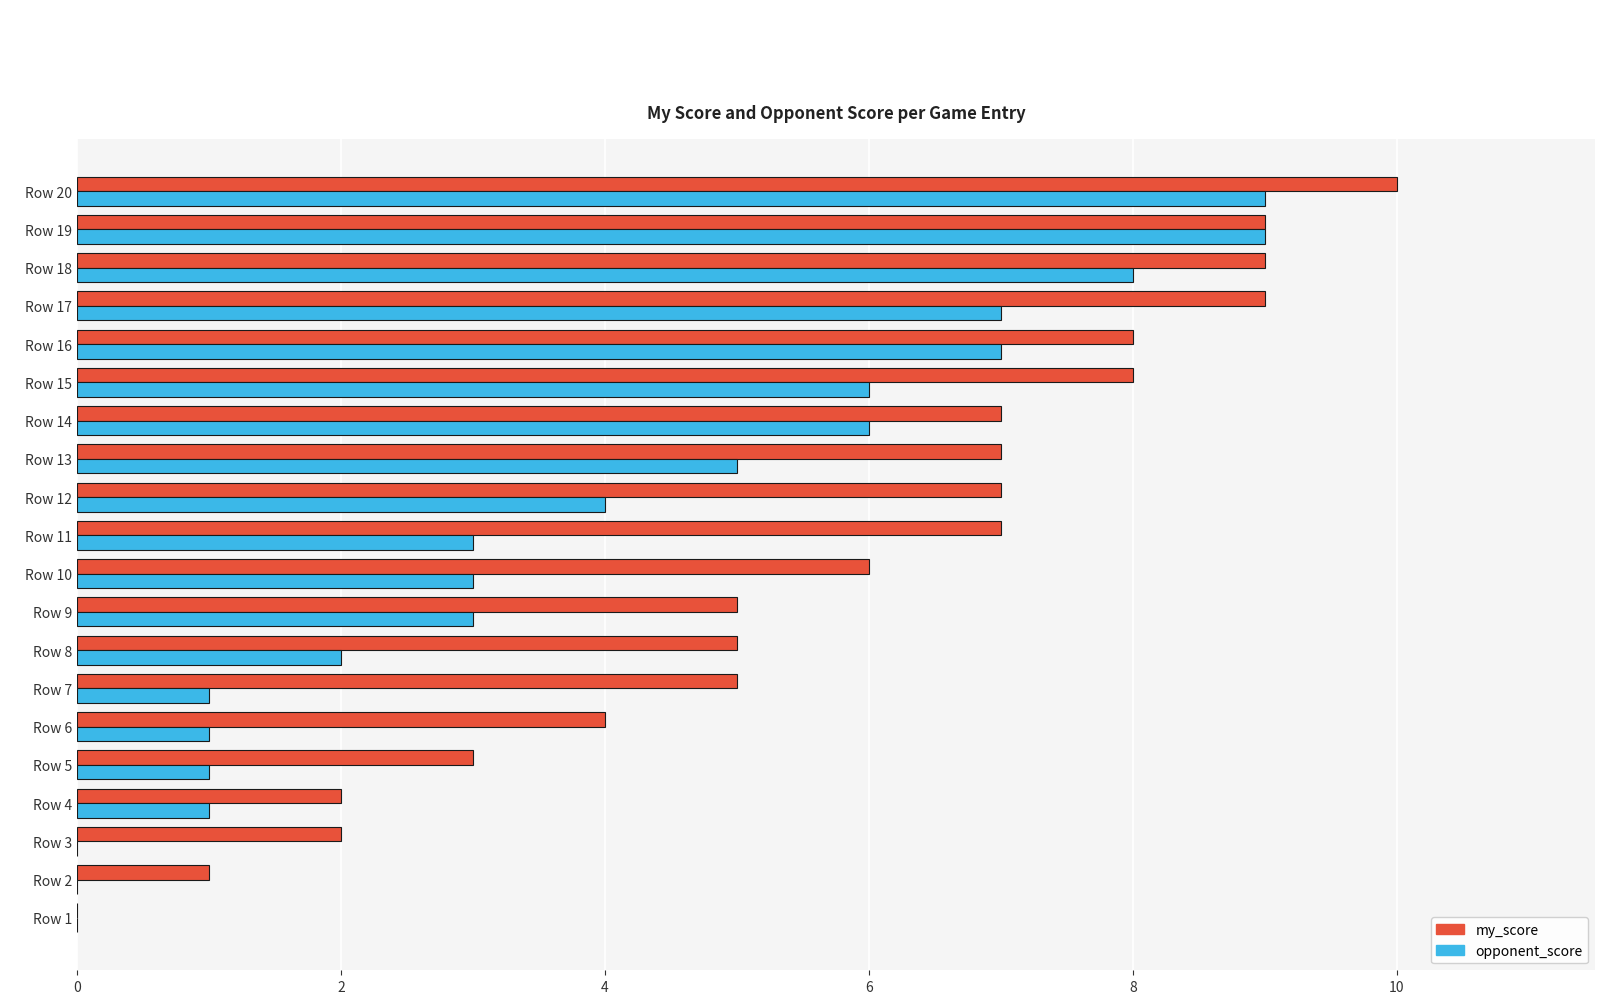

What value does the my_score series have at Row 16?

8